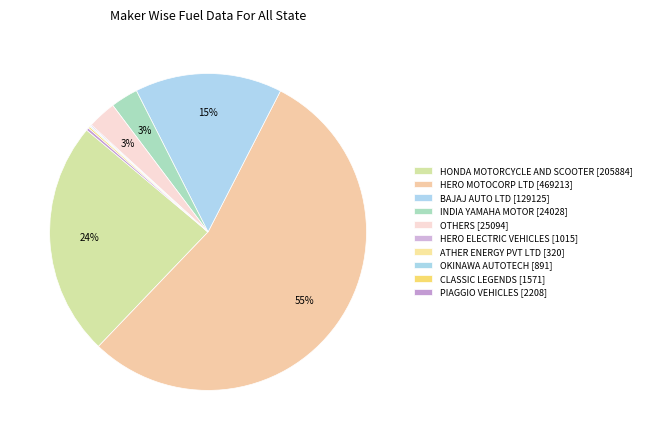

Count the number of slices in the pie.

10